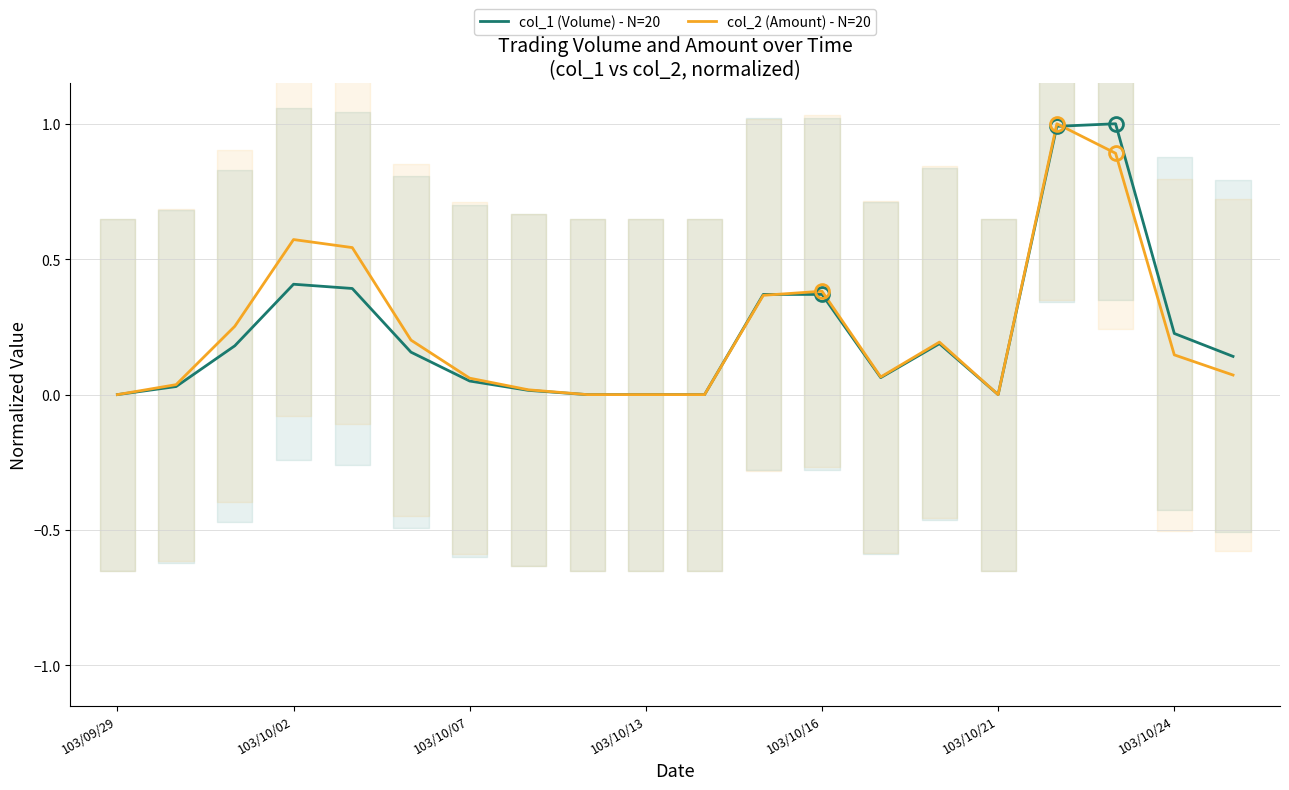

True or false: col_1 (Volume) - N=20 has a value of 0.4 at 17.

False